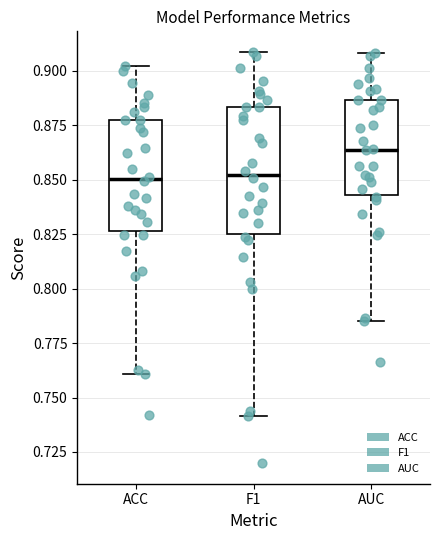

Comparing the boxes themselves (not the whiskers), which one is the tallest?

F1